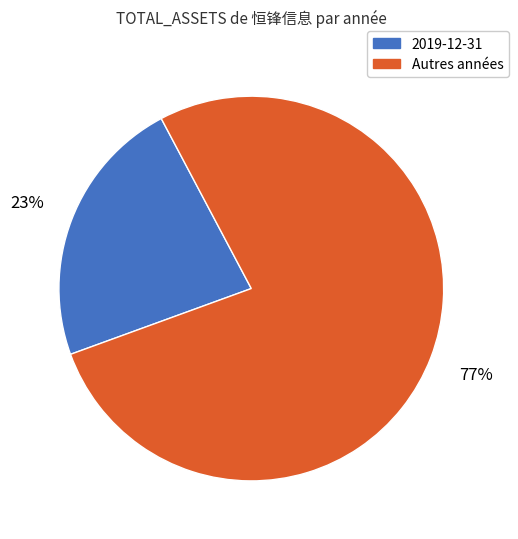

To the nearest percent, what is the average slice percentage?

50%